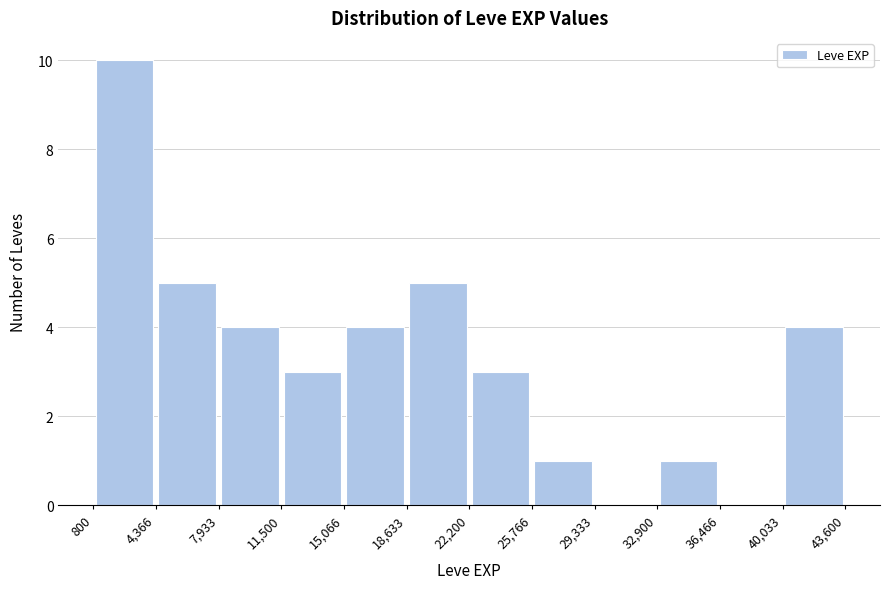

Reading left to right, list every bar in this chart as the range it spans on the x-axis followed by its height. The values are not printed on the chart, so give them approximately, as read against the axis.

800 to 4,366: 10
4,366 to 7,933: 5
7,933 to 11,500: 4
11,500 to 15,066: 3
15,066 to 18,633: 4
18,633 to 22,200: 5
22,200 to 25,766: 3
25,766 to 29,333: 1
29,333 to 32,900: 0
32,900 to 36,466: 1
36,466 to 40,033: 0
40,033 to 43,600: 4